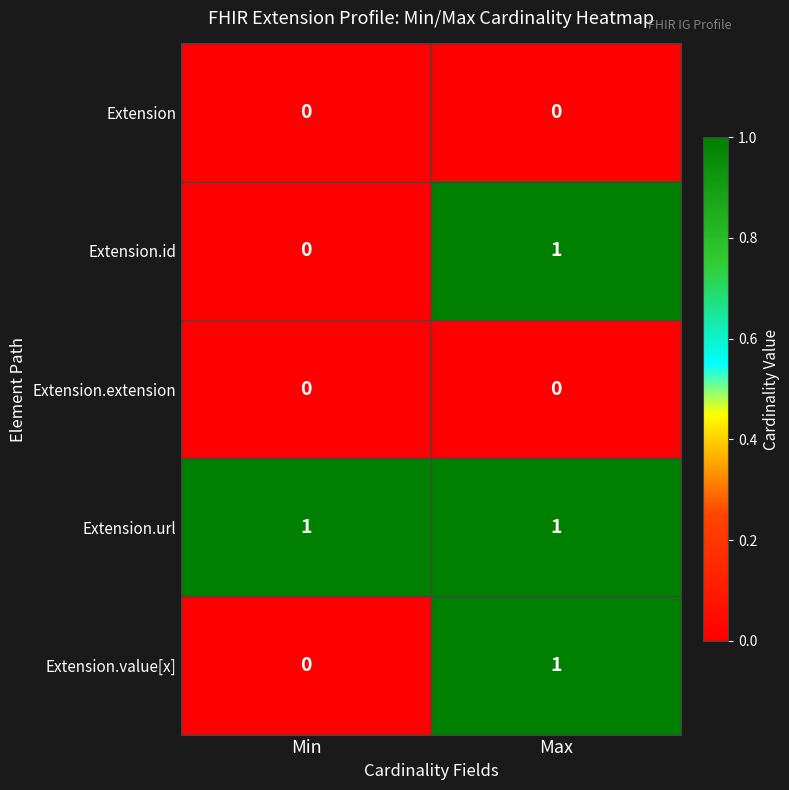

Which category has the highest value in the Extension.id series?

Max